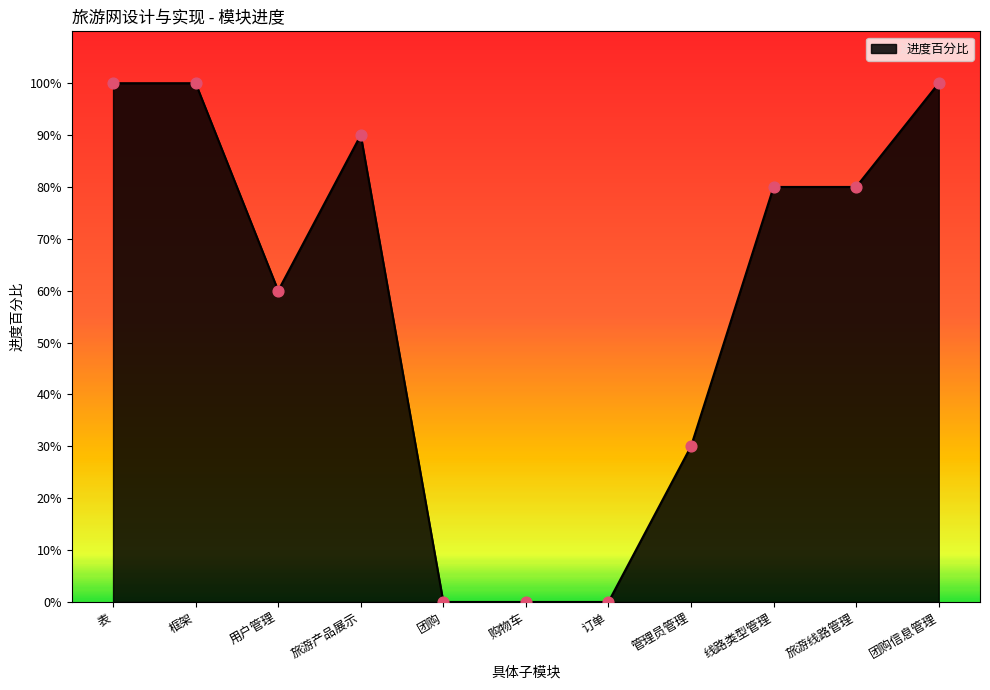

Which has a higher value, 旅游产品展示 or 用户管理?

旅游产品展示